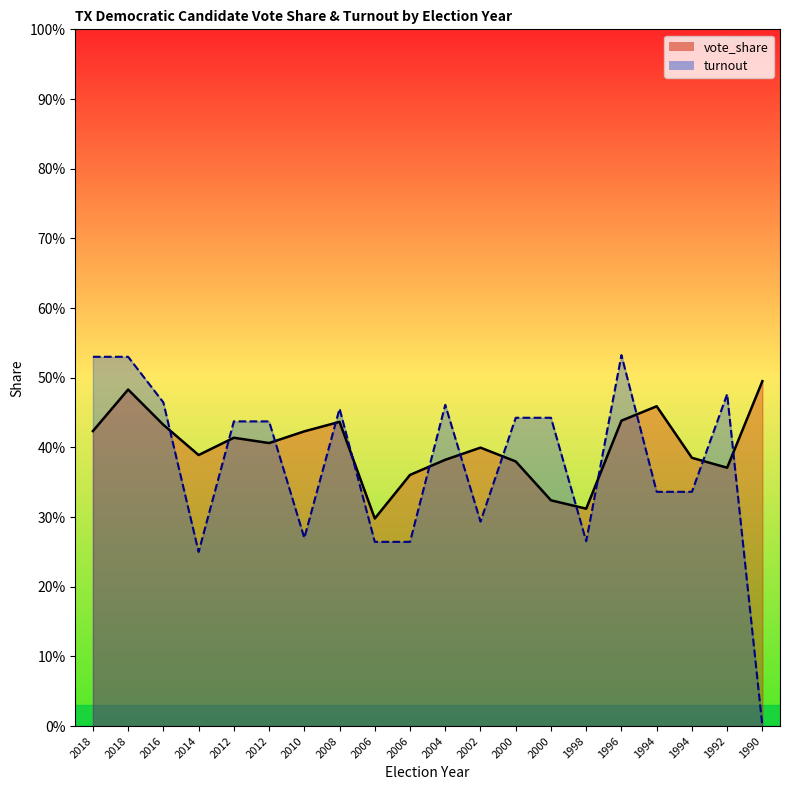

What value does the turnout_line series have at 1994?

0.3